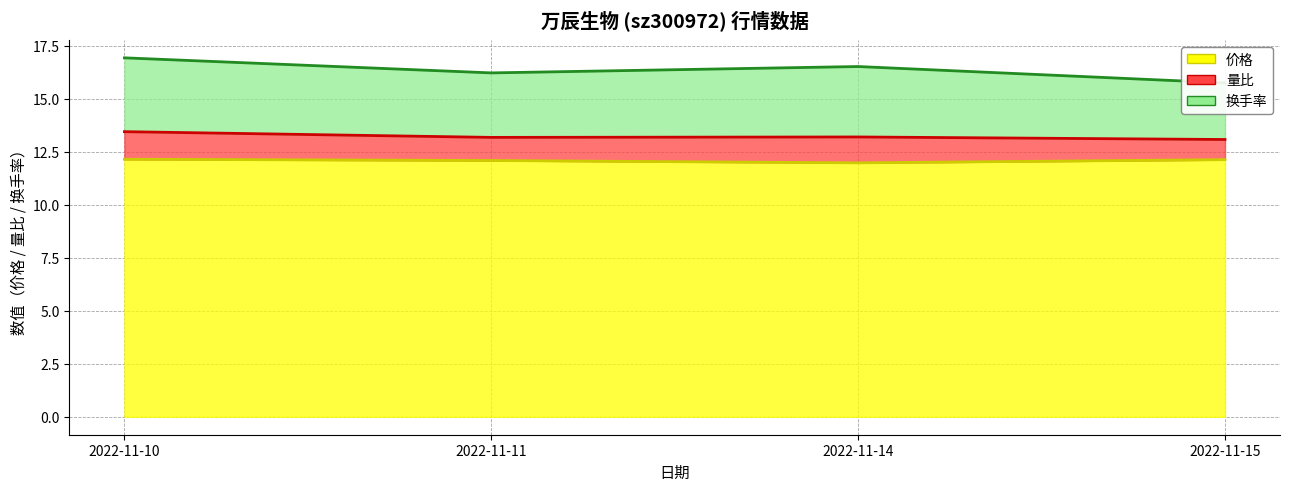

What is the difference between the maximum and minimum values in the 量比 (线) series?

0.4